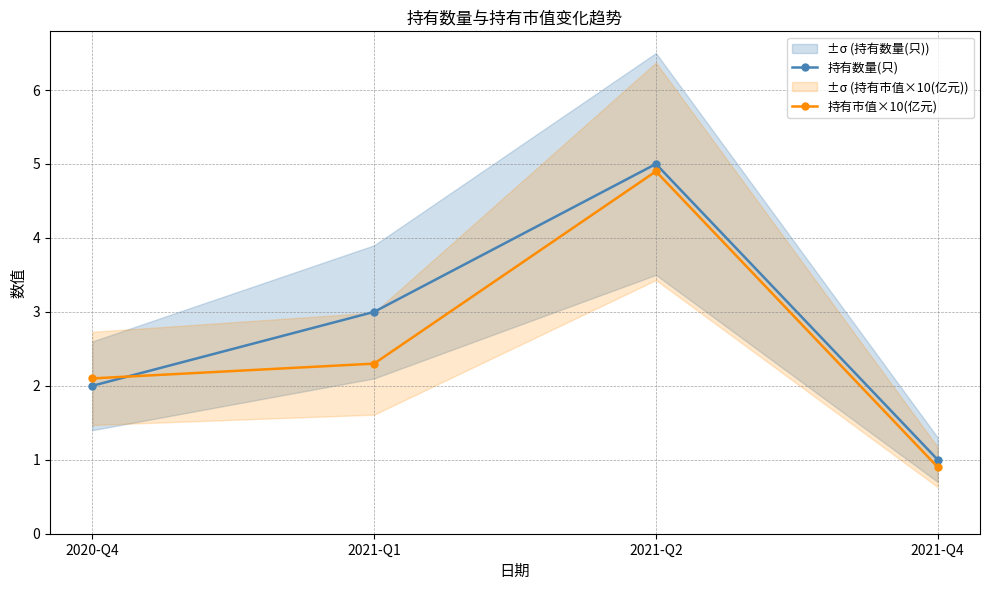

What is the spread (max minus min) of values at 2020-Q4?

0.1